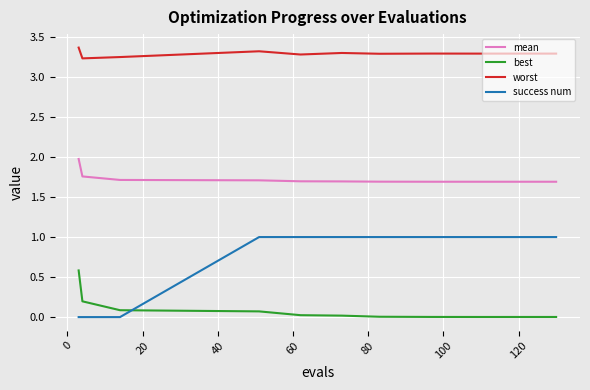

What is the difference between the maximum and minimum values in the best series?

0.6